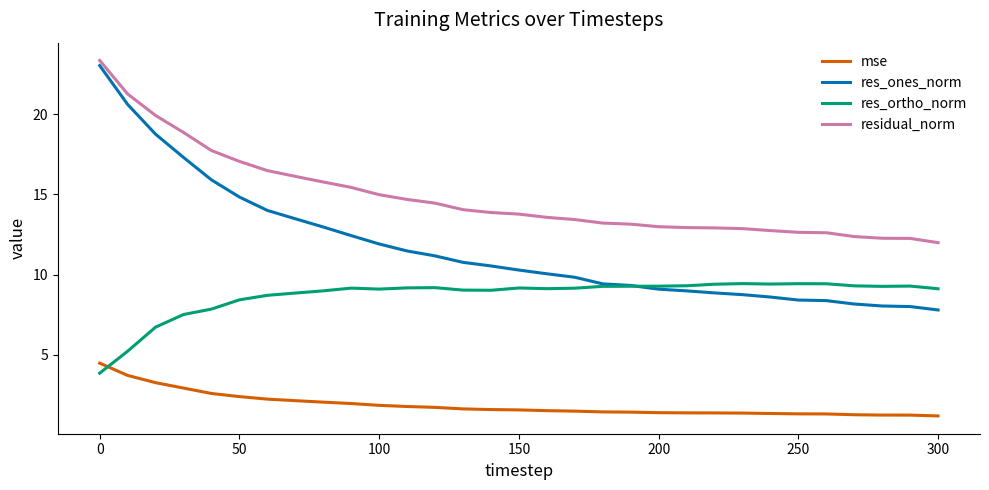

List the series in order of their overall mean, highest first.

residual_norm, res_ones_norm, res_ortho_norm, mse